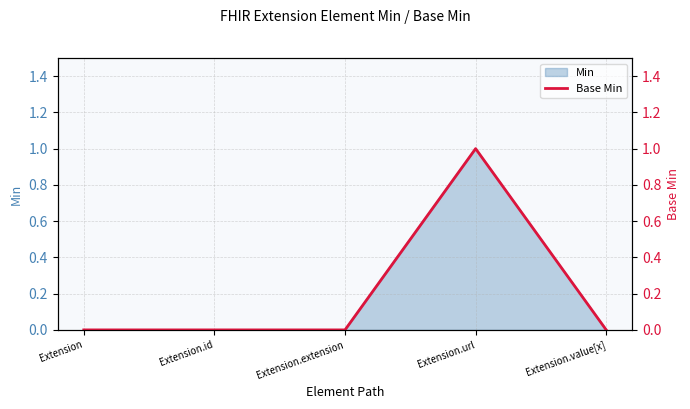

Is it true that the value at Extension is 1?

False